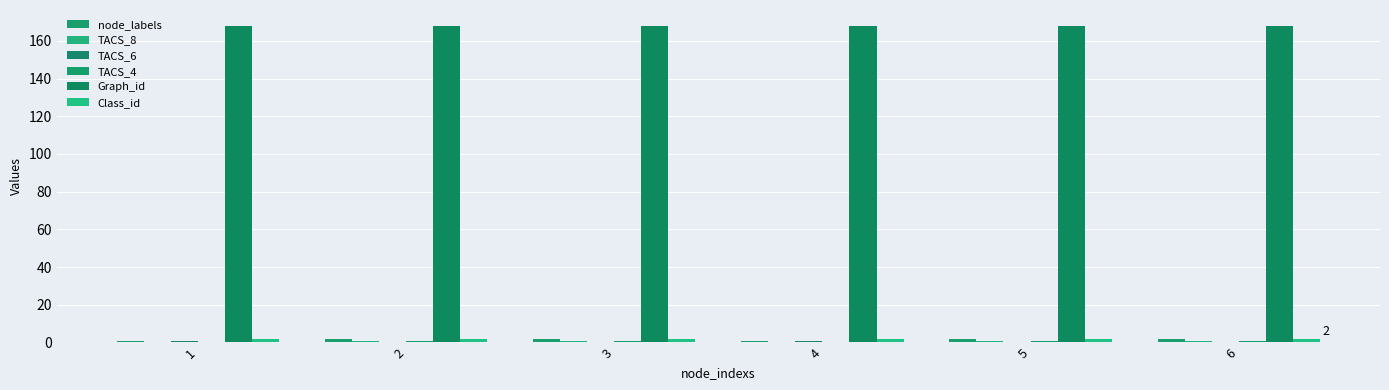

Reading right to left, what are all the values shown in this chart?

node_labels: 2	2	1	2	2	1
TACS_8: 1	1	0	1	1	0
TACS_6: 0	0	1	0	0	1
TACS_4: 1	1	0	1	1	0
Graph_id: 168	168	168	168	168	168
Class_id: 2	2	2	2	2	2